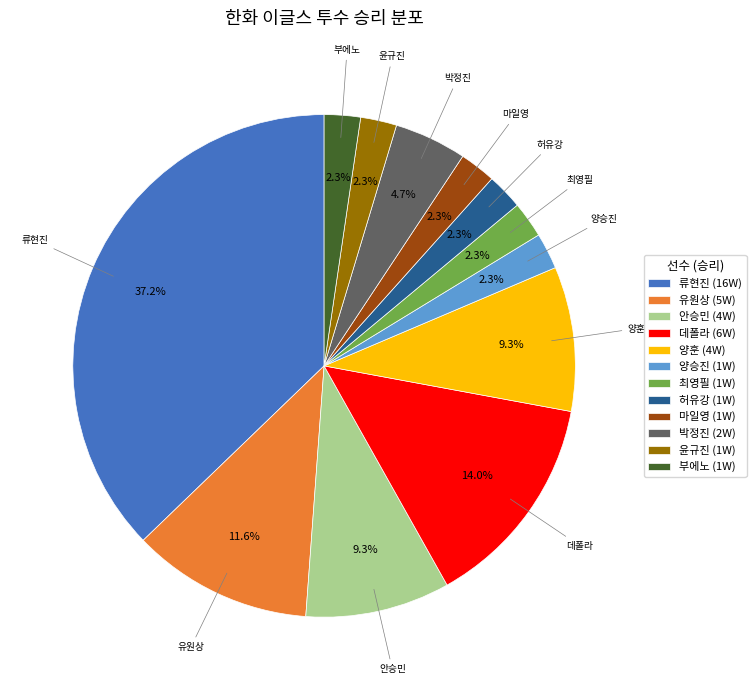

Does any single category account for the majority?

No